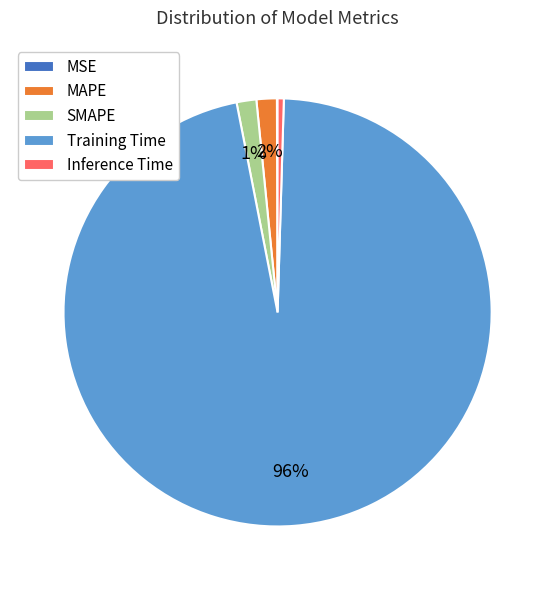

What is the largest slice in the pie chart?

Training Time